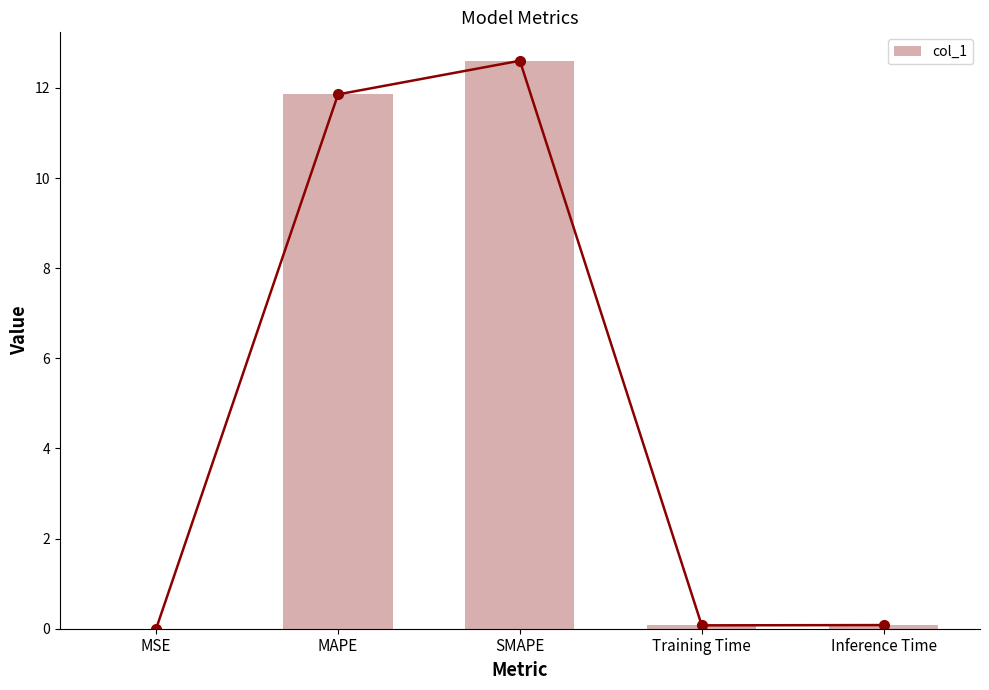

What is the change in value from MSE to Training Time?

+0.1